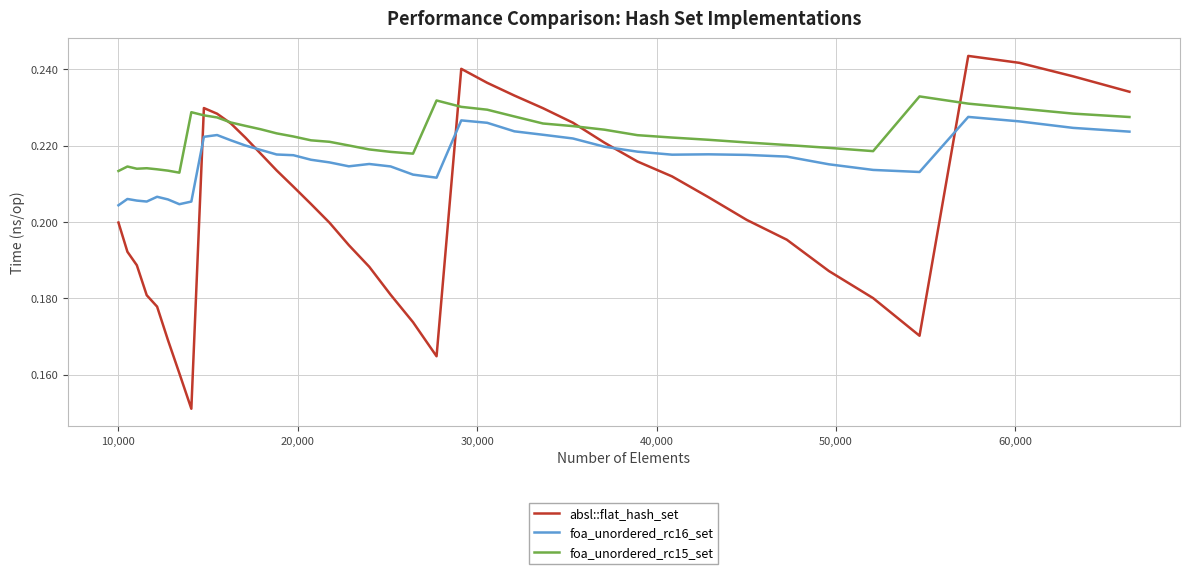

Which series has the largest total across all categories?

foa_unordered_rc15_set